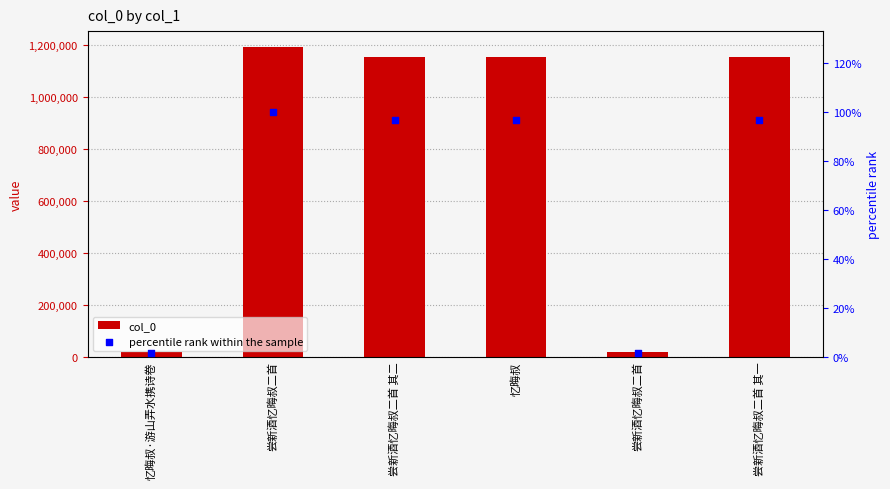

Which series has the widest spread of Y values?

col_0